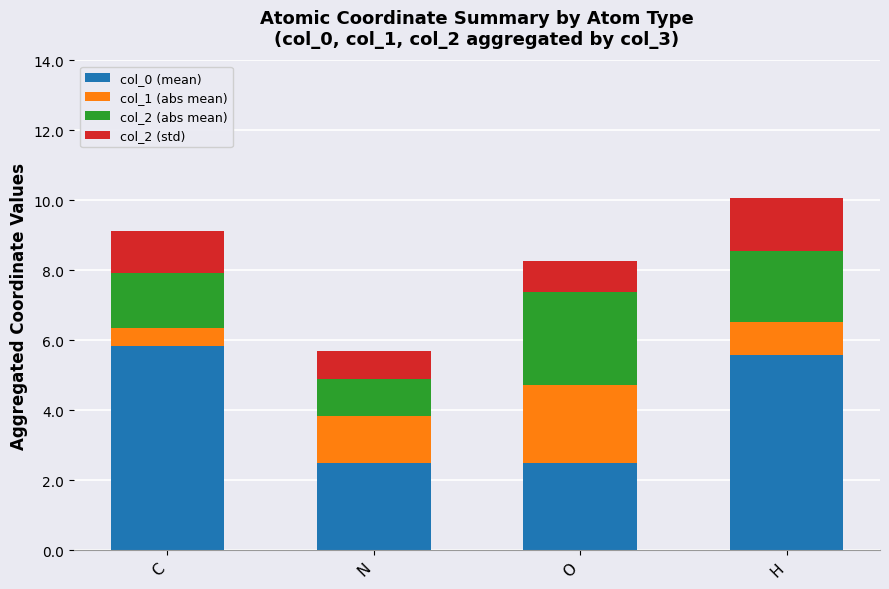

Where does the col_0 (mean) series first go above 5?

C